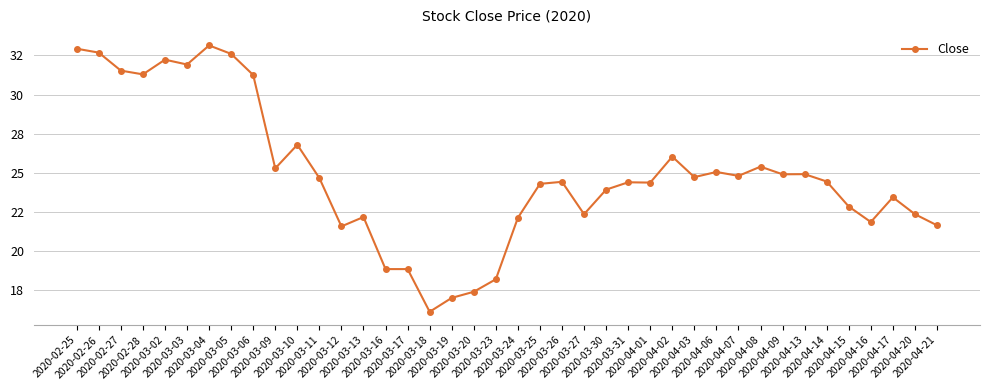

The chart shows a value of 25.1 at 2020-04-06. True or false?

True